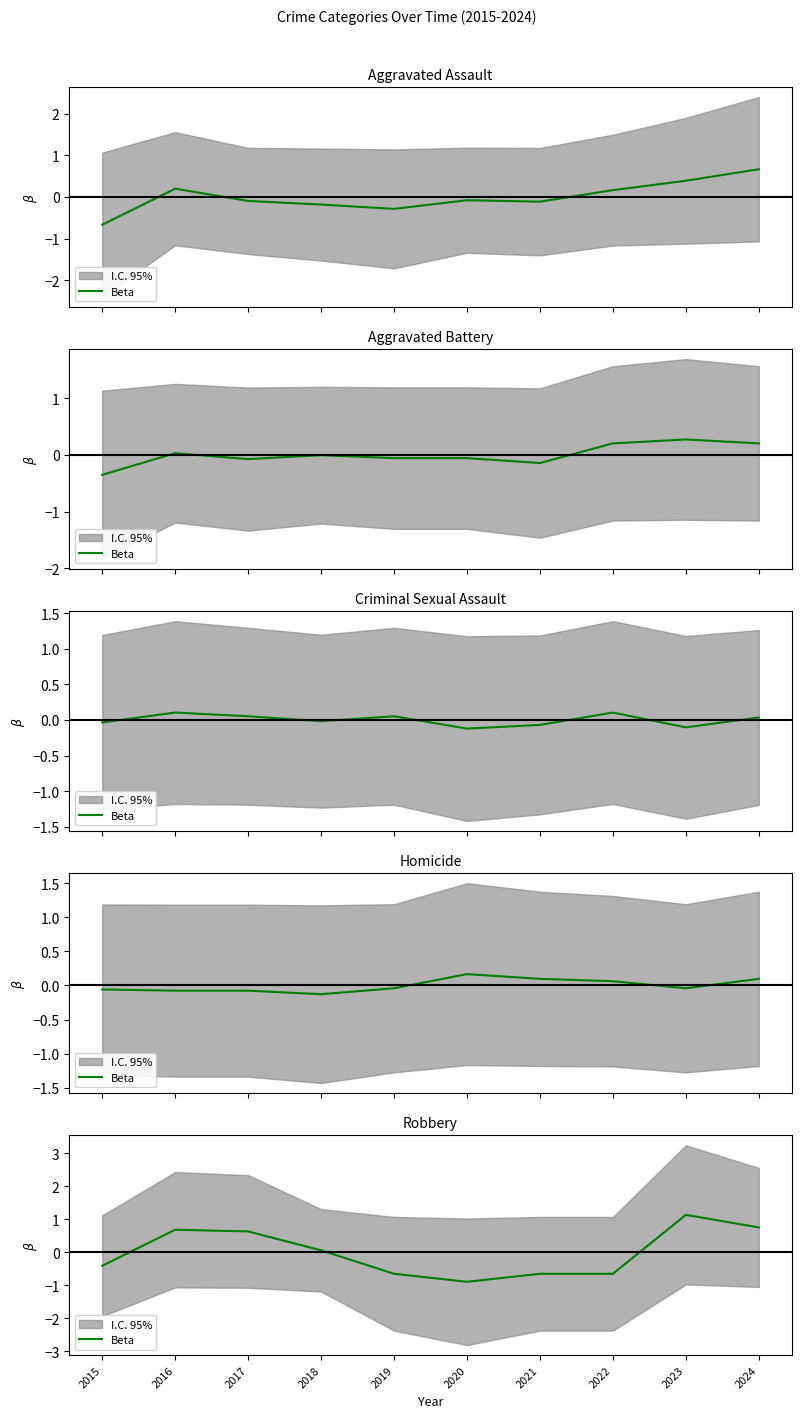

Rank the categories by value from lowest to highest.

2020, 2019, 2021, 2022, 2015, 2018, 2017, 2016, 2024, 2023